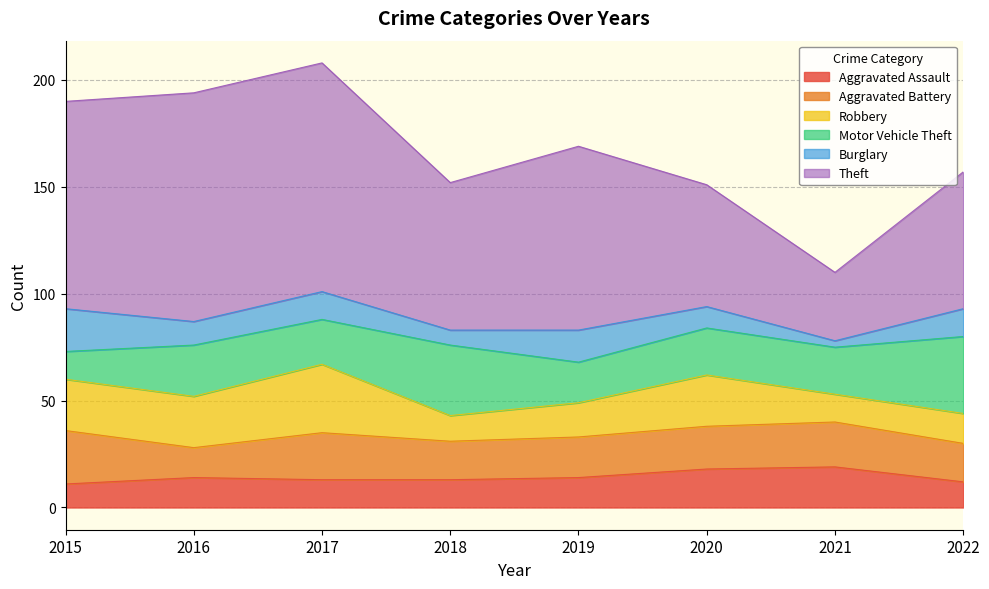

What is the sum of all Theft values?

619